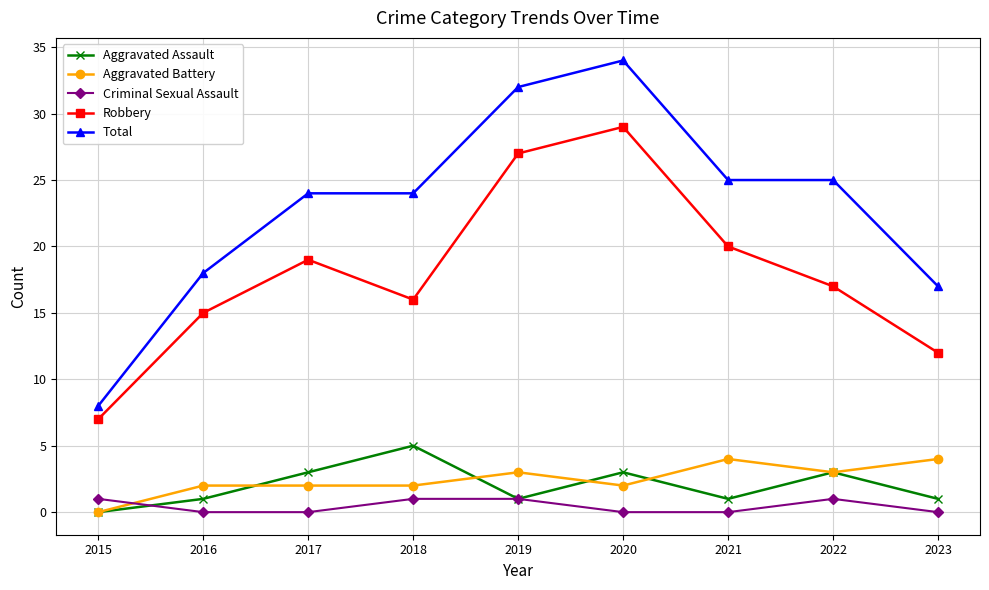

How many values in Aggravated Battery are above zero?

8